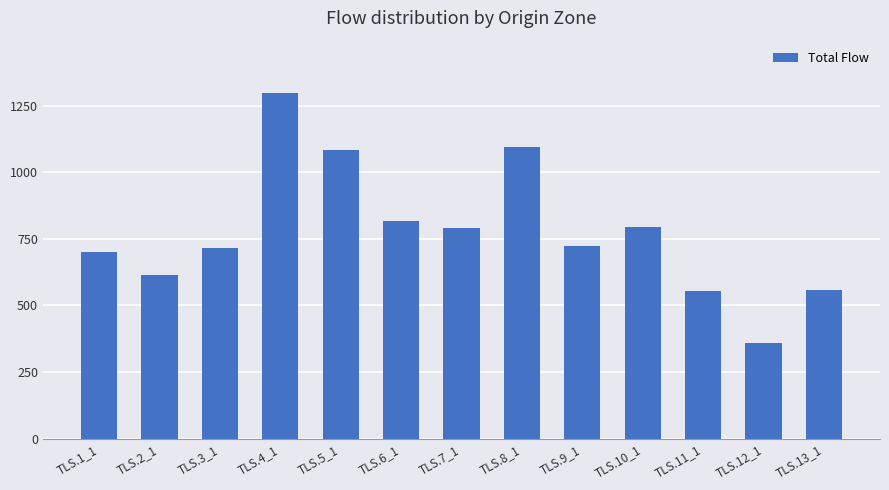

Where is the data nearest to the value 829?

TLS.6_1